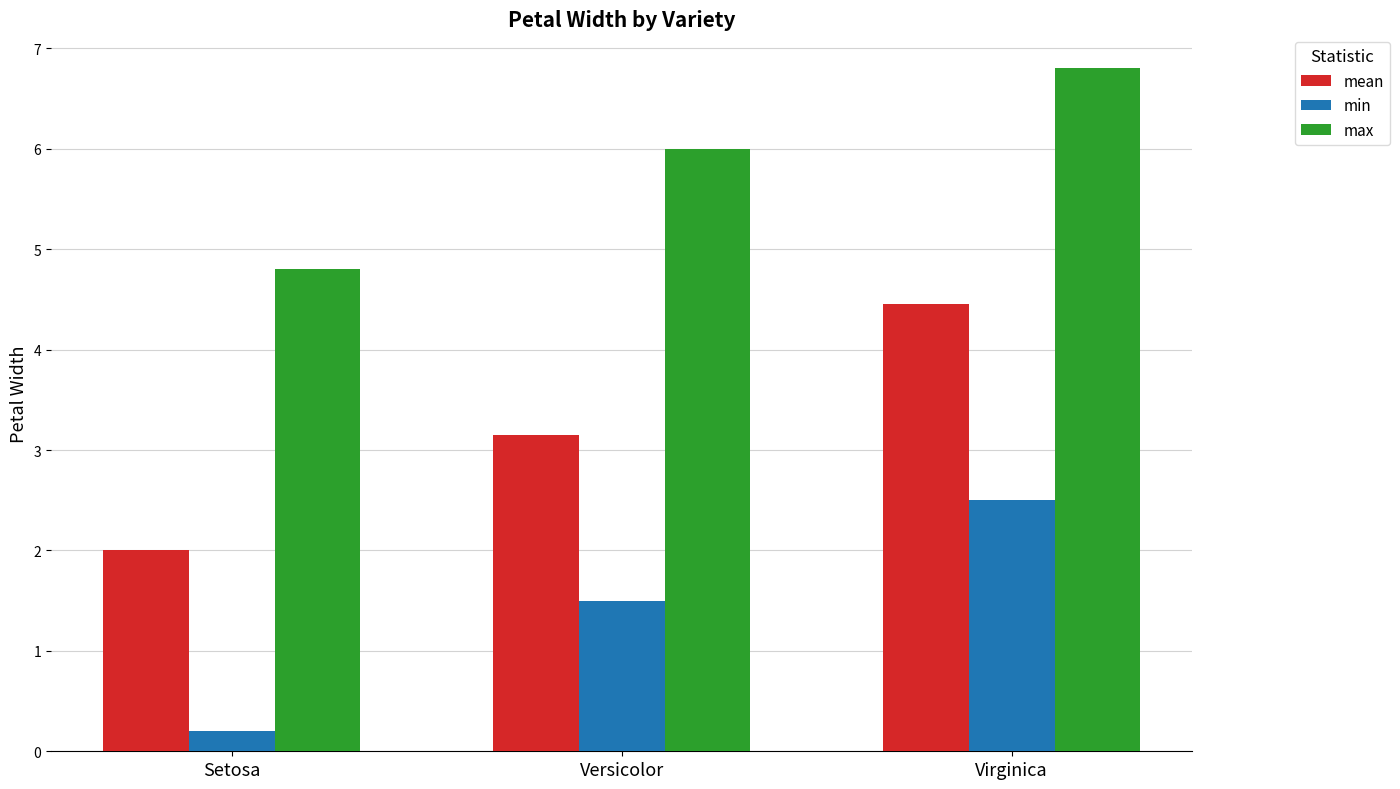

What is the difference between the maximum and minimum values in the min series?

2.3